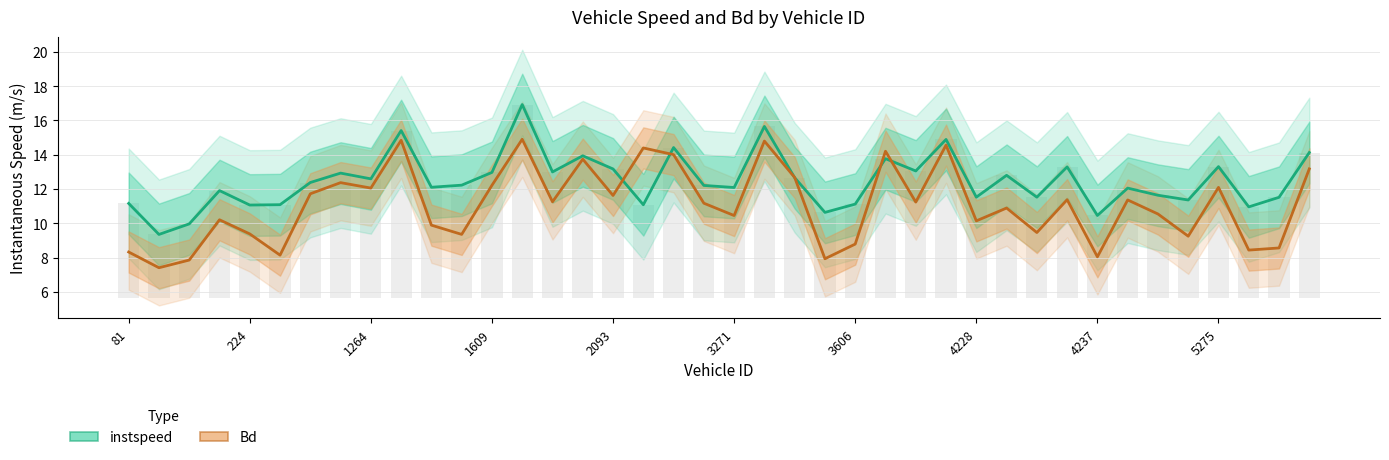

Reading left to right, what are all the values shown in this chart?

instspeed: 11.2	9.4	10.0	11.9	11.1	11.1	12.4	12.9	12.6	15.4	12.1	12.2	13.0	16.9	13.0	13.9	13.2	11.1	14.4	12.2	12.1	15.7	12.7	10.6	11.1	13.8	13.1	14.9	11.5	12.8	11.5	13.3	10.5	12.1	11.6	11.4	13.3	11.0	11.5	14.1
Bd: 8.3	7.4	7.9	10.2	9.4	8.1	11.7	12.4	12.1	14.8	9.9	9.4	12.2	14.9	11.3	13.7	11.6	14.4	14.0	11.2	10.5	14.8	12.7	7.9	8.8	14.2	11.2	14.6	10.1	10.9	9.5	11.4	8.0	11.4	10.5	9.2	12.1	8.4	8.6	13.2